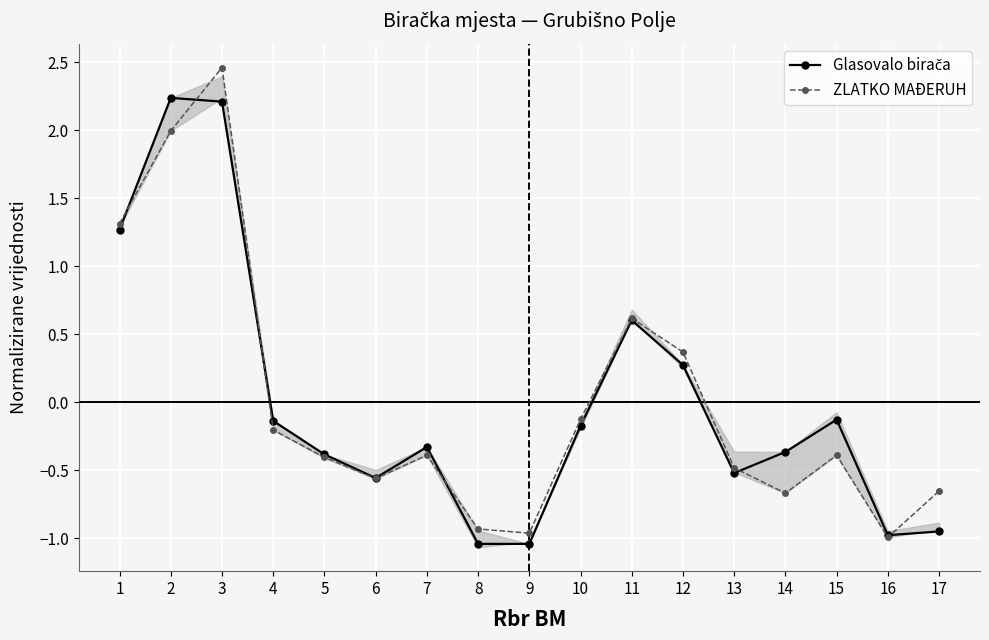

Reading left to right, transcribe all the data shown in this chart.

Glasovalo birača: 1=1.3	2=2.2	3=2.2	4=-0.1	5=-0.4	6=-0.6	7=-0.3	8=-1.0	9=-1.0	10=-0.2	11=0.6	12=0.3	13=-0.5	14=-0.4	15=-0.1	16=-1.0	17=-0.9
ZLATKO MAĐERUH: 1=1.3	2=2.0	3=2.5	4=-0.2	5=-0.4	6=-0.6	7=-0.4	8=-0.9	9=-1.0	10=-0.1	11=0.6	12=0.4	13=-0.5	14=-0.7	15=-0.4	16=-1.0	17=-0.7